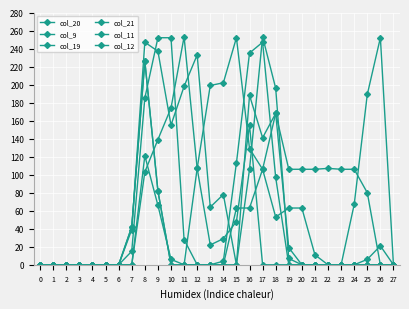

What is the difference between the maximum and minimum values in the col_21 series?

252